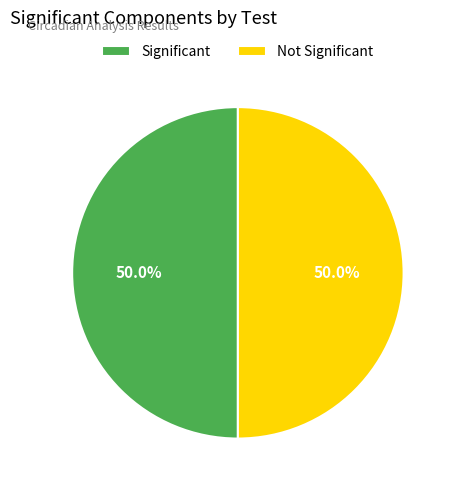

Approximately how many times larger is the value at Significant compared to Not Significant?

1.0